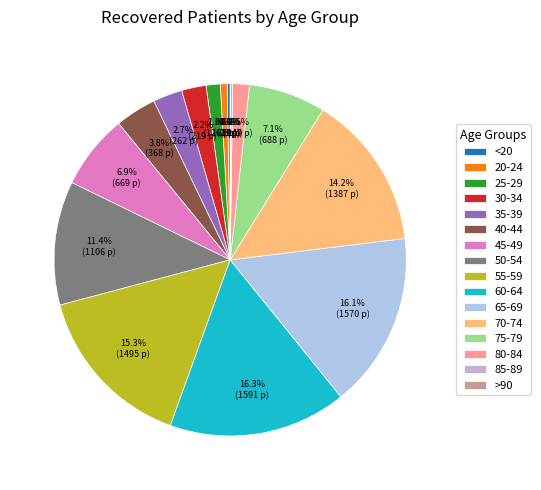

How many slices are in this pie chart?

16